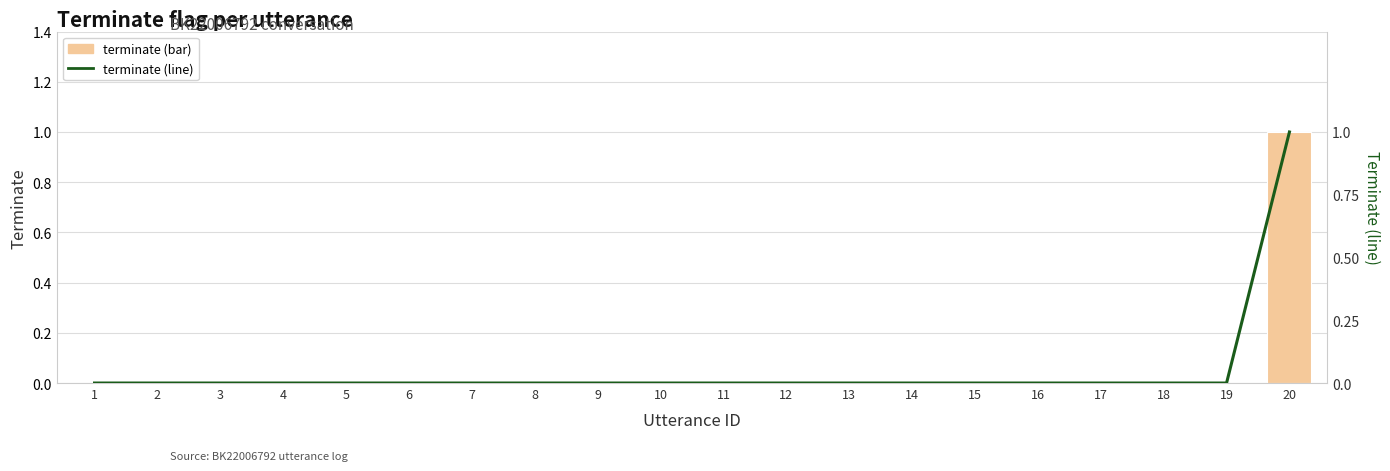

Which series has the largest total across all categories?

terminate